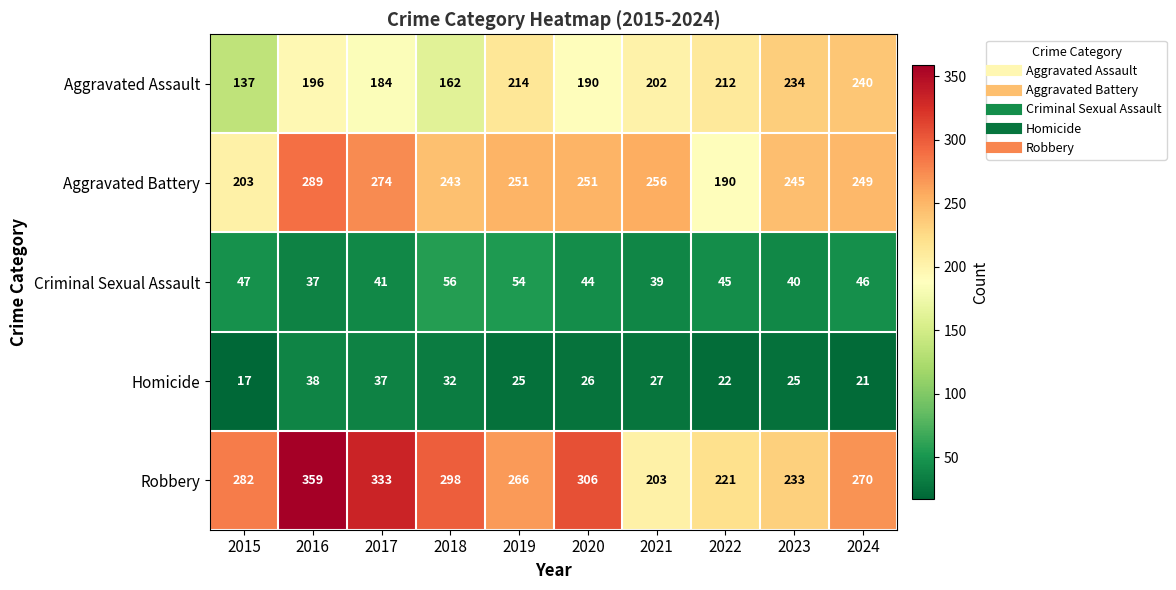

At 2017, list the series in order from smallest to largest.

Homicide, Criminal Sexual Assault, Aggravated Assault, Aggravated Battery, Robbery